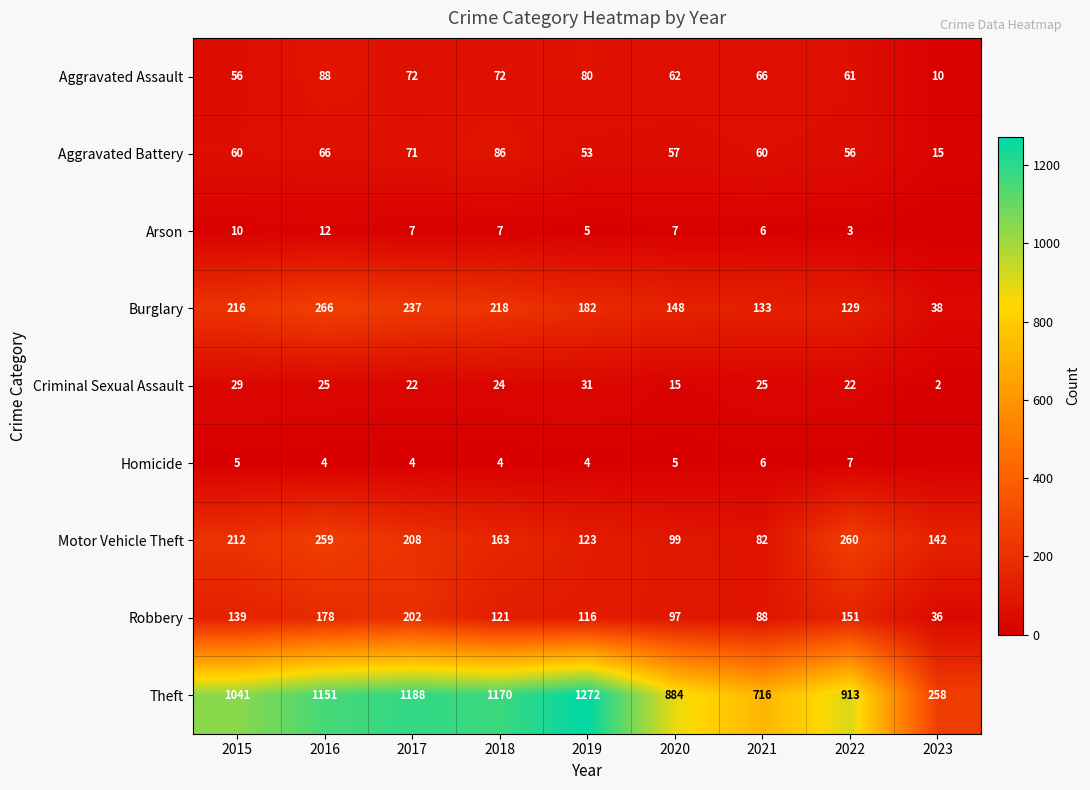

The value of Arson at 2016 is 12. True or false?

True